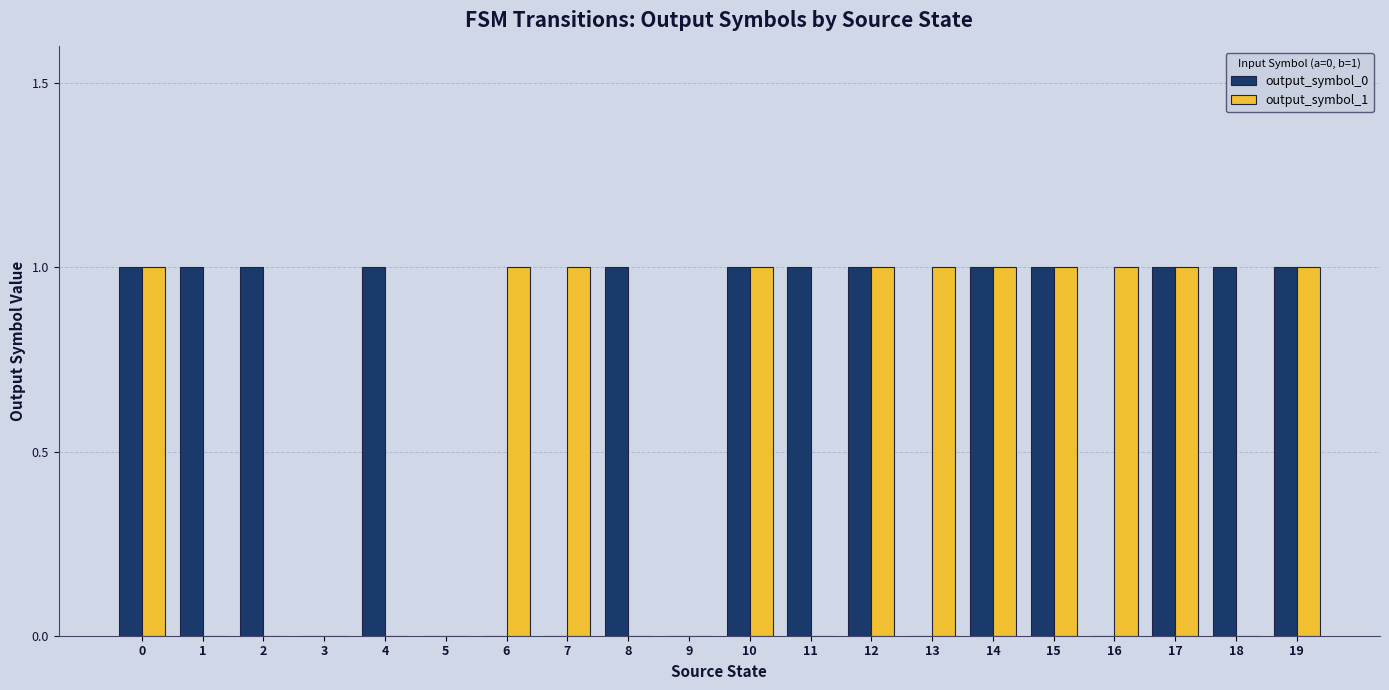

Reading left to right, transcribe all the data shown in this chart.

output_symbol_0: 1	1	1	0	1	0	0	0	1	0	1	1	1	0	1	1	0	1	1	1
output_symbol_1: 1	0	0	0	0	0	1	1	0	0	1	0	1	1	1	1	1	1	0	1